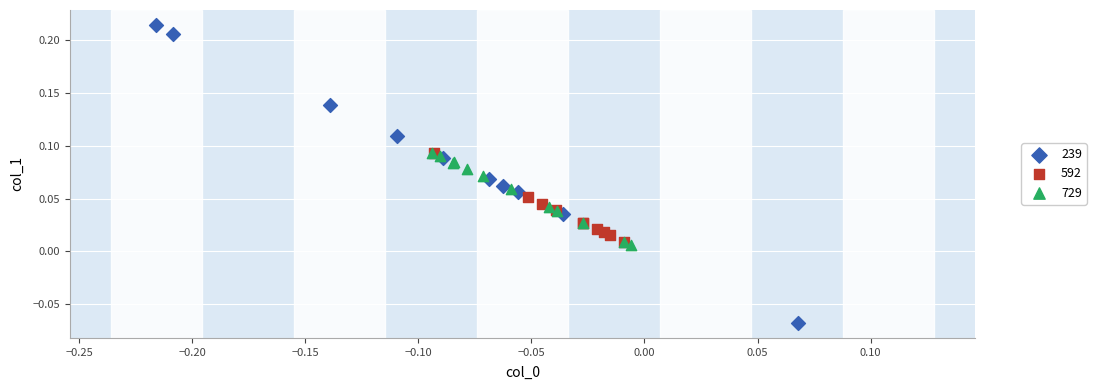

Which series has the widest spread of Y values?

239